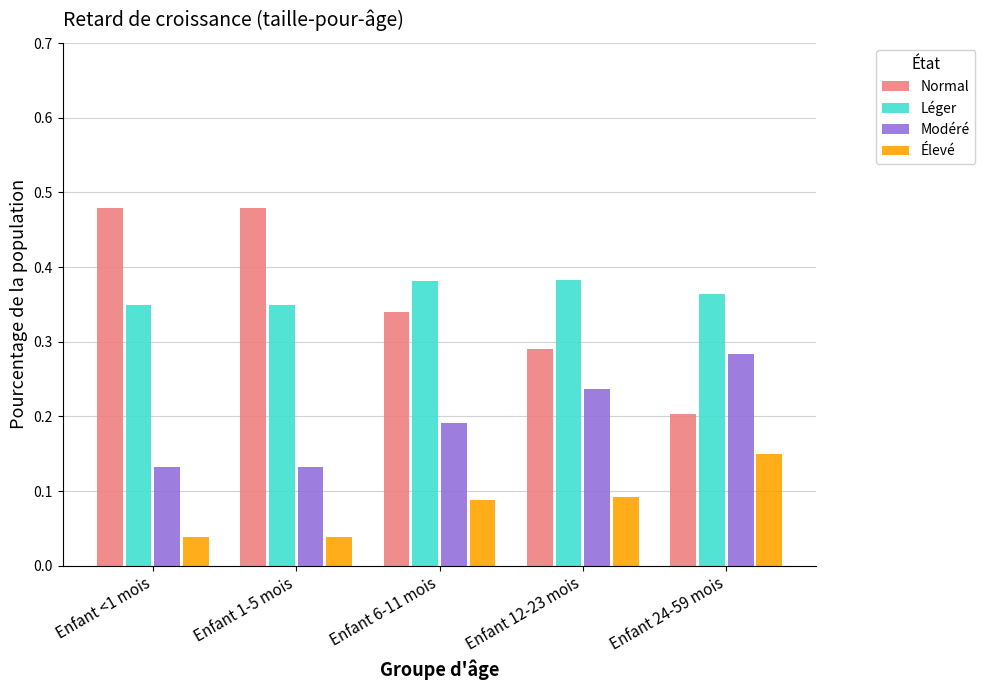

Which series has the largest total across all categories?

Léger